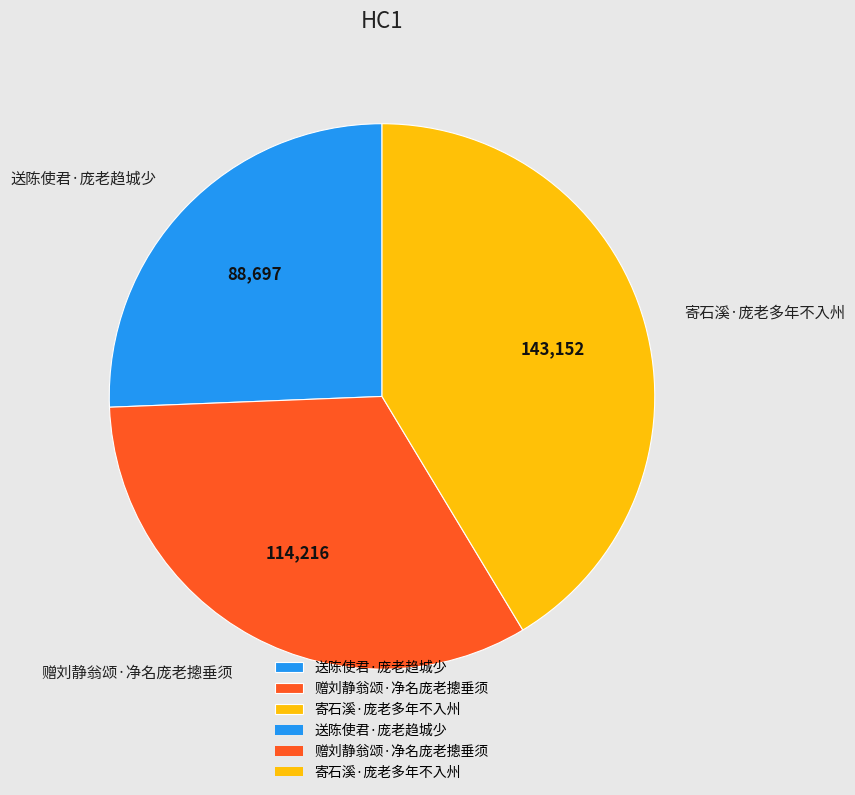

Does any single category account for the majority?

No